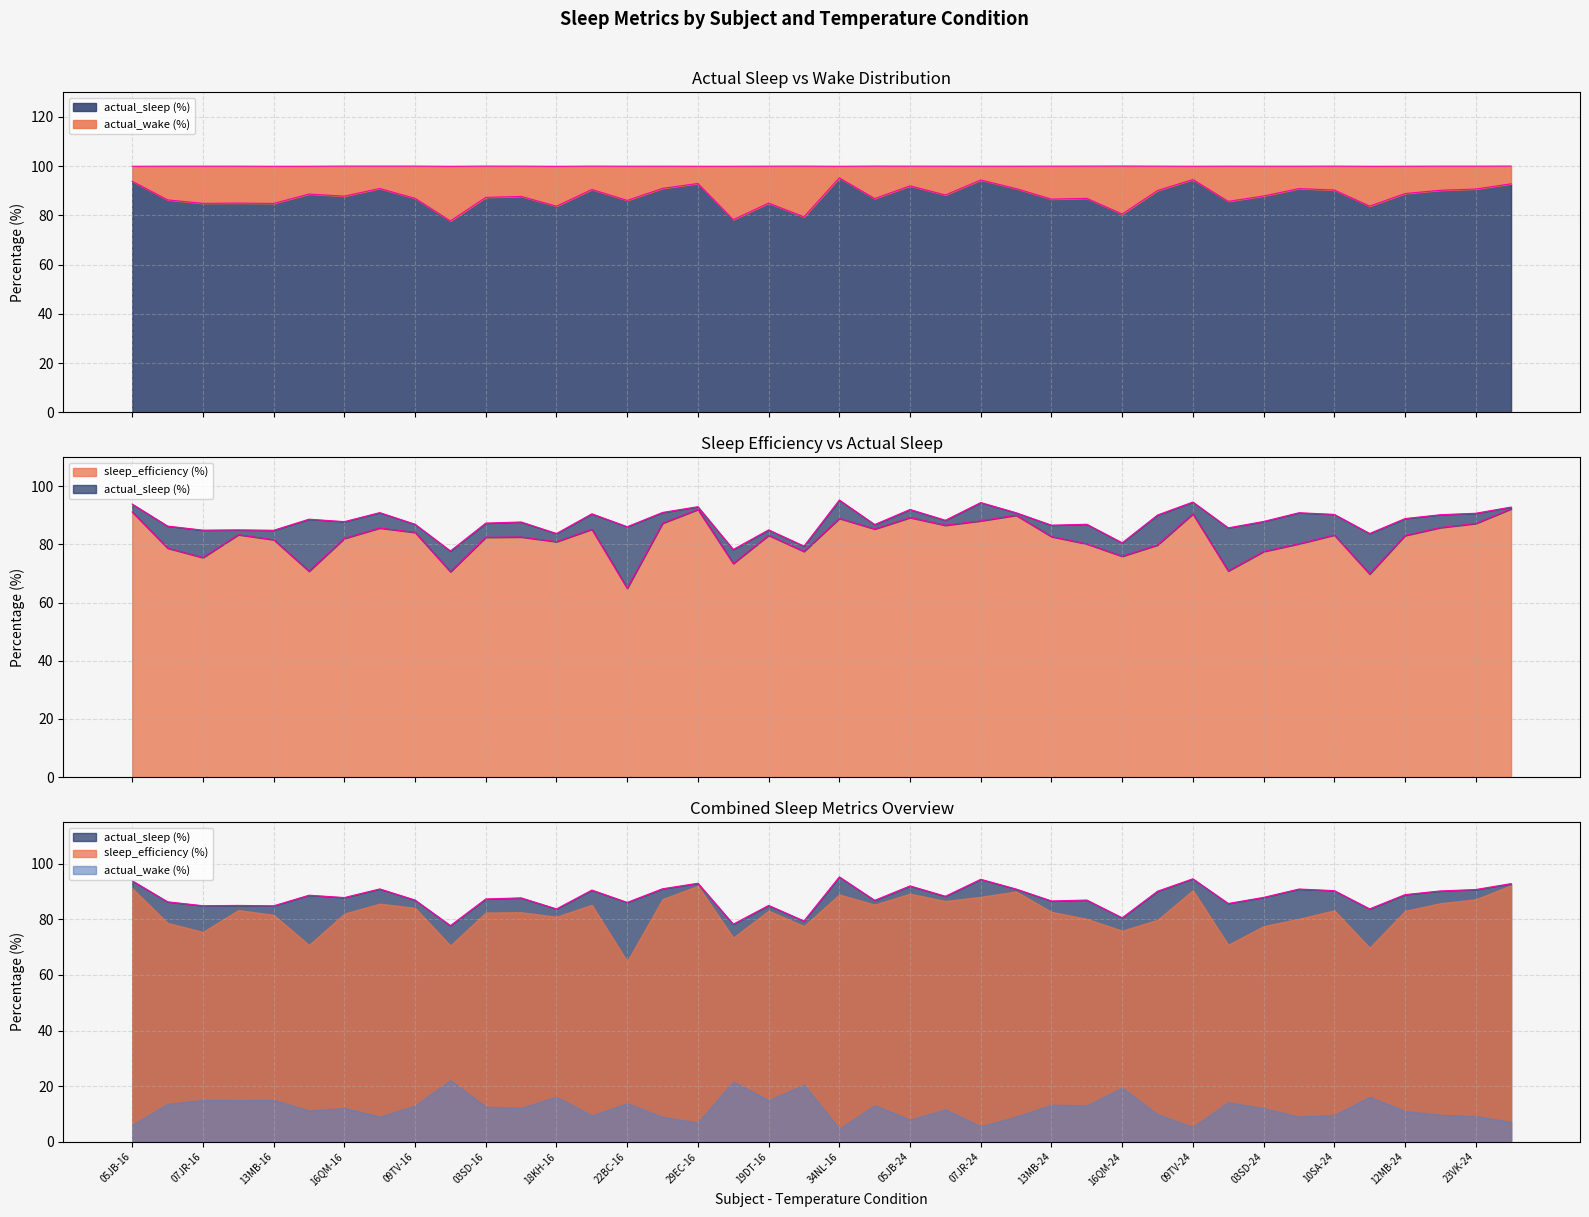

Where does the actual_sleep (%) series first go above 87?

05JB-16